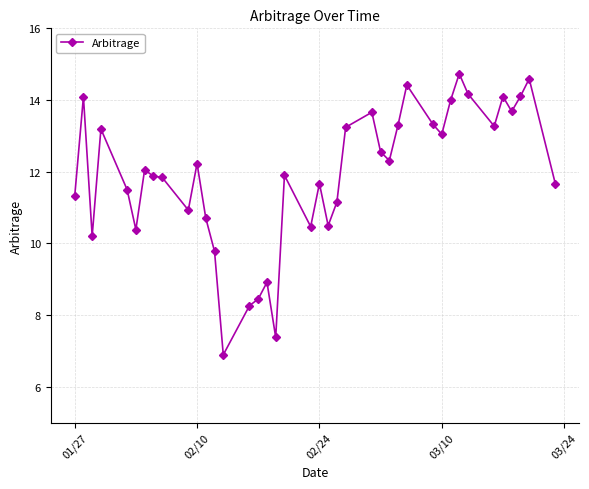

What is the value of the 35th point from the left?

13.3